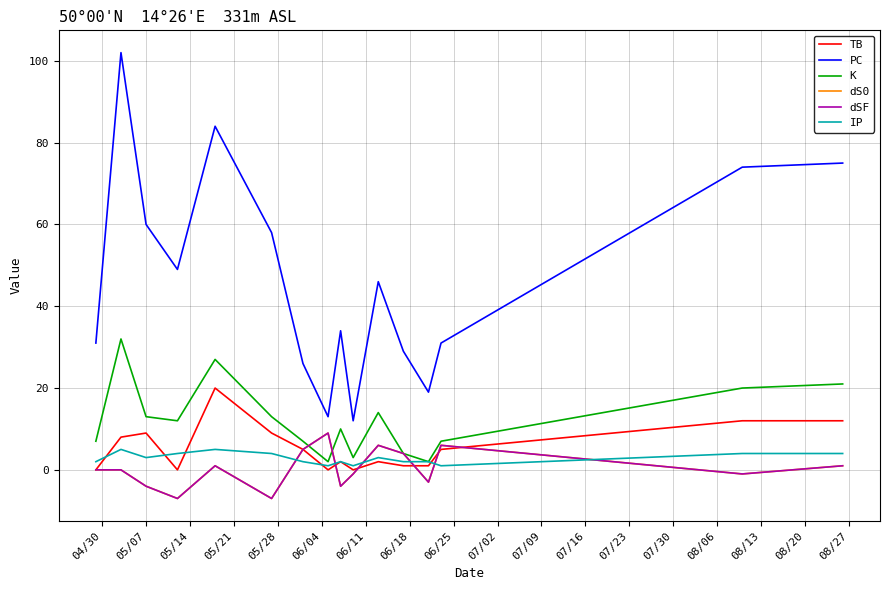

Where does the TB series first go above 5?

05/07